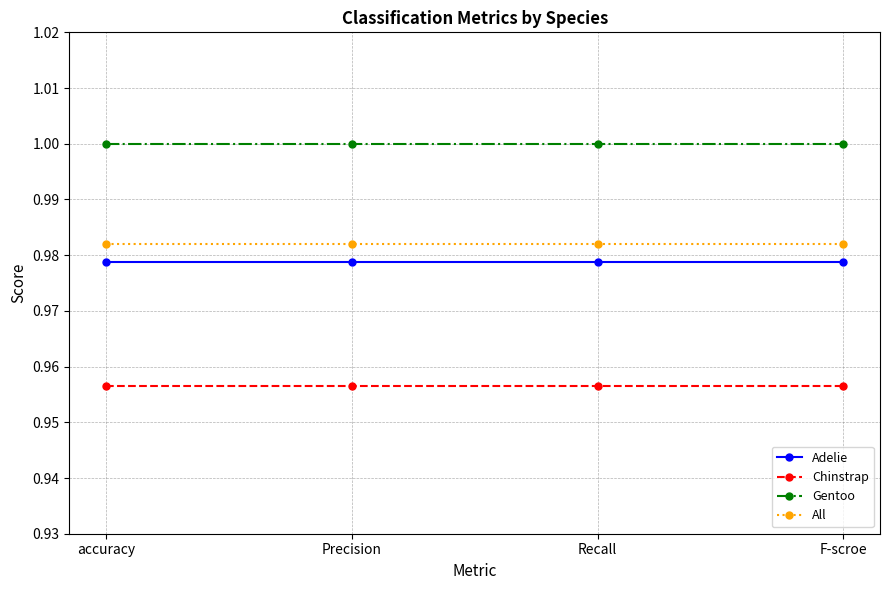

True or false: Gentoo and All intersect in this chart.

False